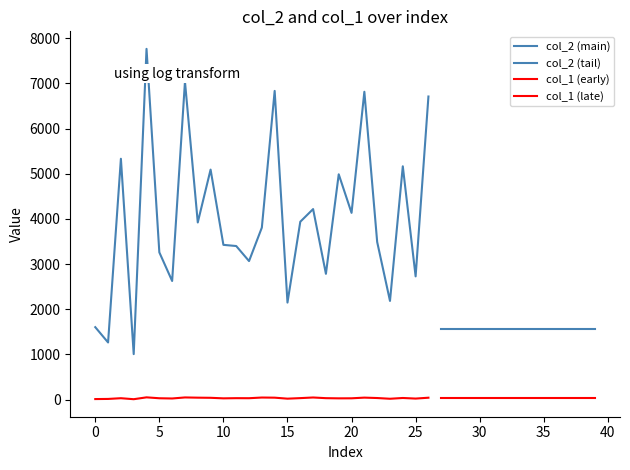

Where is the first local minimum for col_1?

3